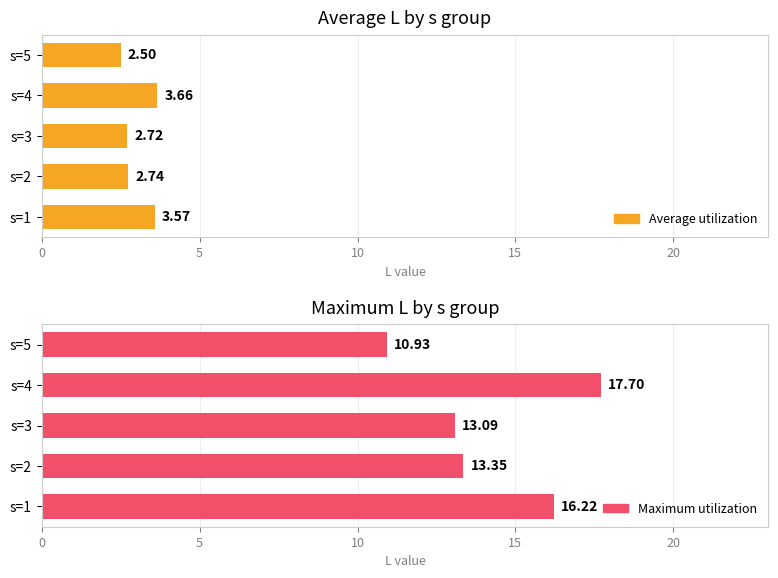

Reading left to right, extract all data points from this chart.

Average utilization: 3.6	2.7	2.7	3.7	2.5
Maximum utilization: 16.2	13.3	13.1	17.7	10.9